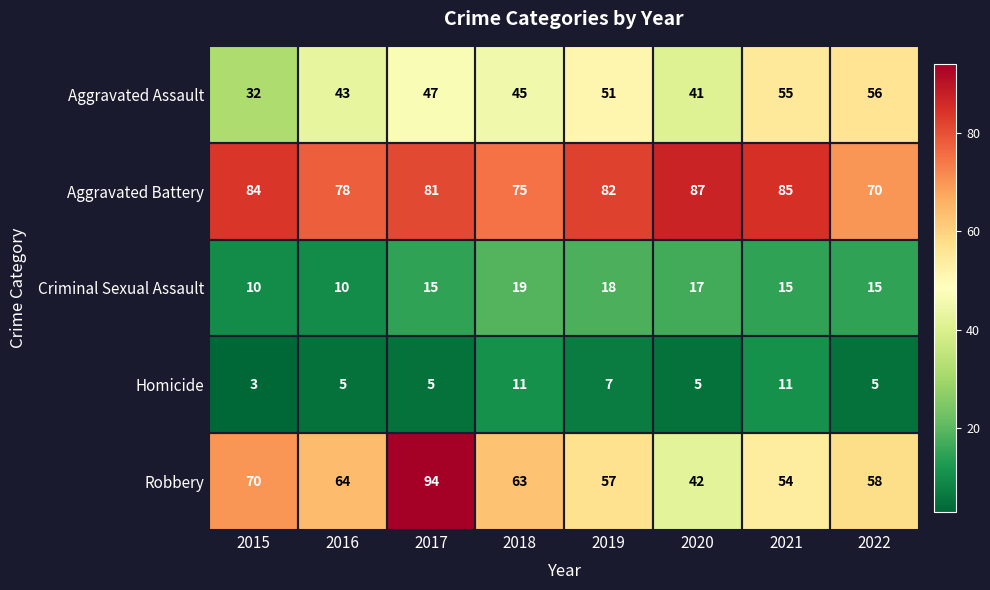

Which series has the largest total across all categories?

Aggravated Battery